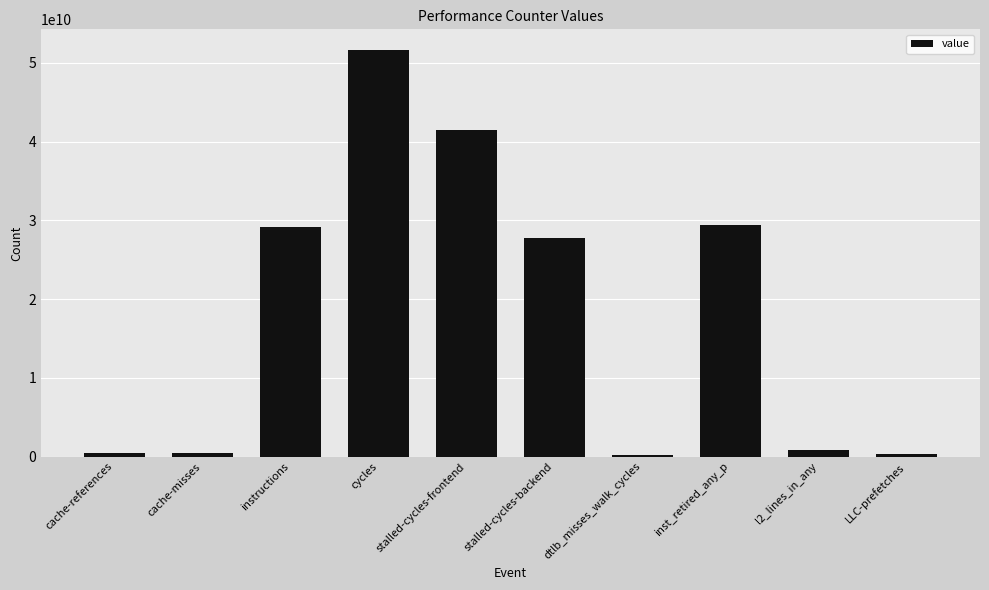

What is the difference between the maximum and second lowest values?

51290662864